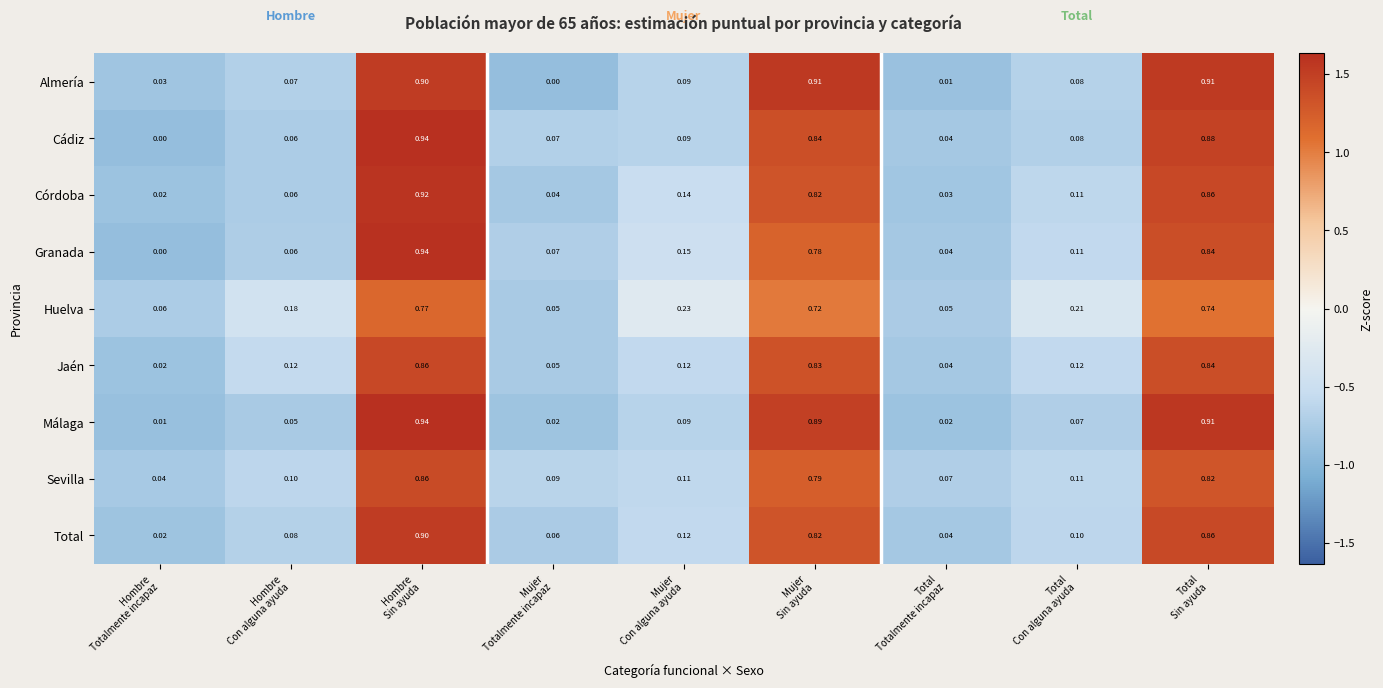

At how many categories does at least one series exceed 0?

9